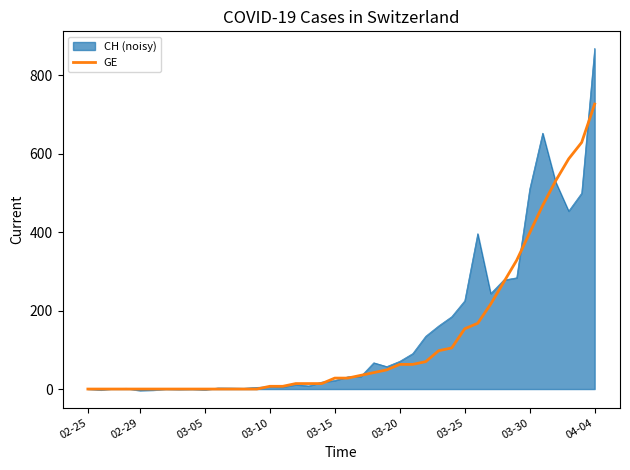

Which series has the largest range (max minus min)?

CH (noisy)